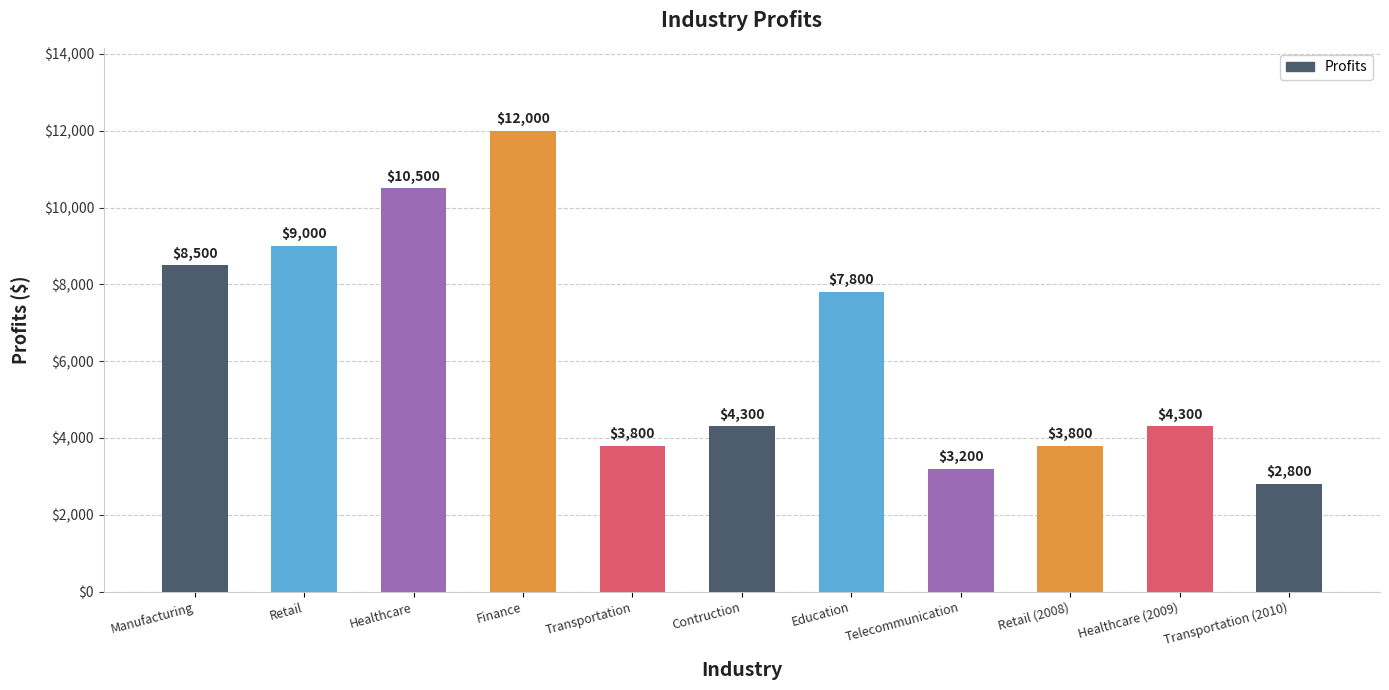

How many bars are there in total?

11